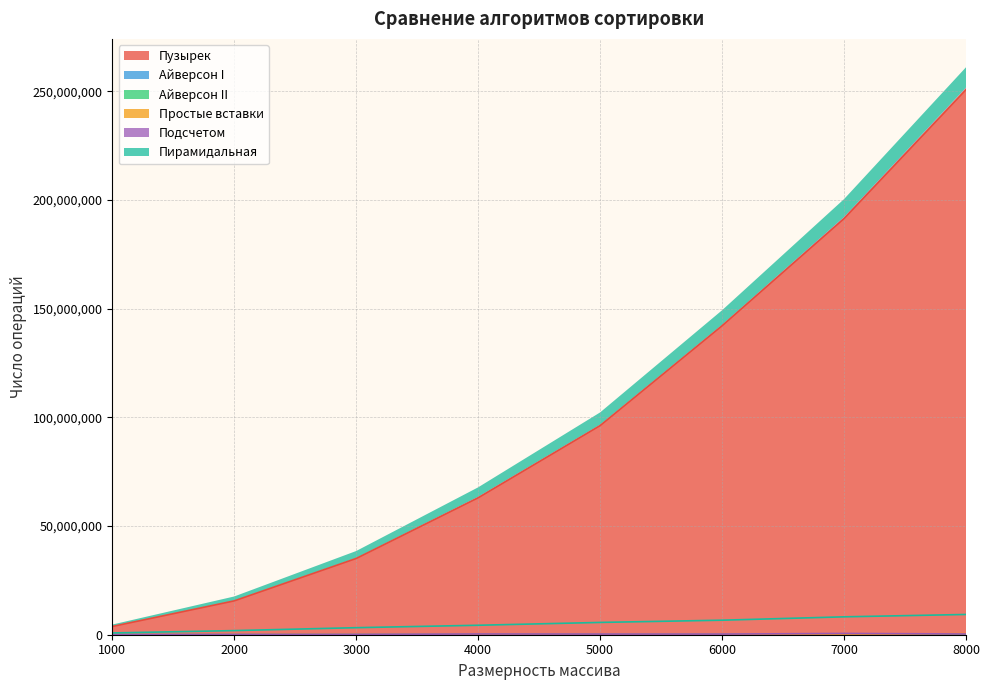

What is the spread (max minus min) of values at 5000?

96211178